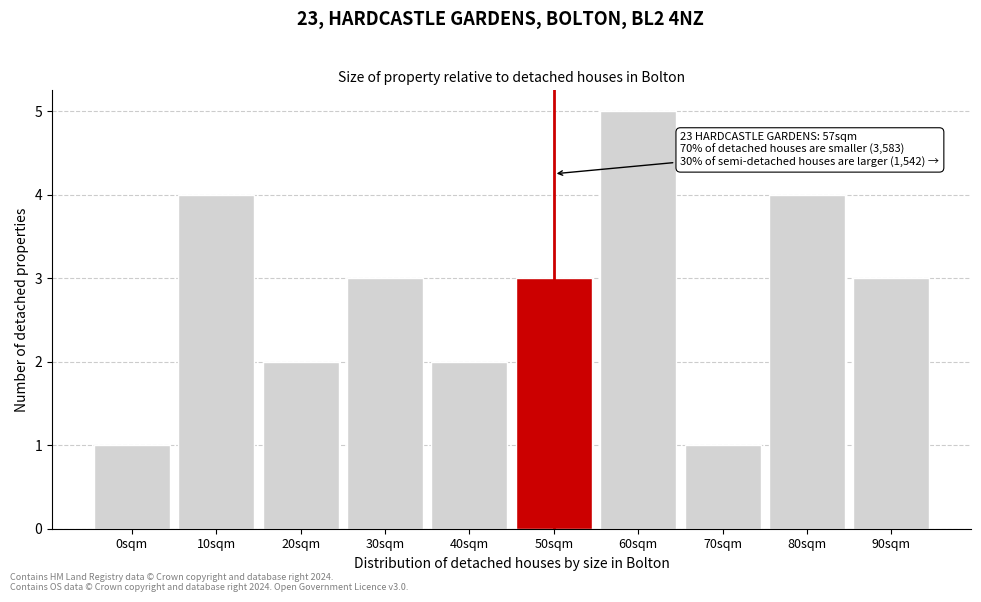

Reading left to right, extract all data points from this chart.

1	4	2	3	2	3	5	1	4	3